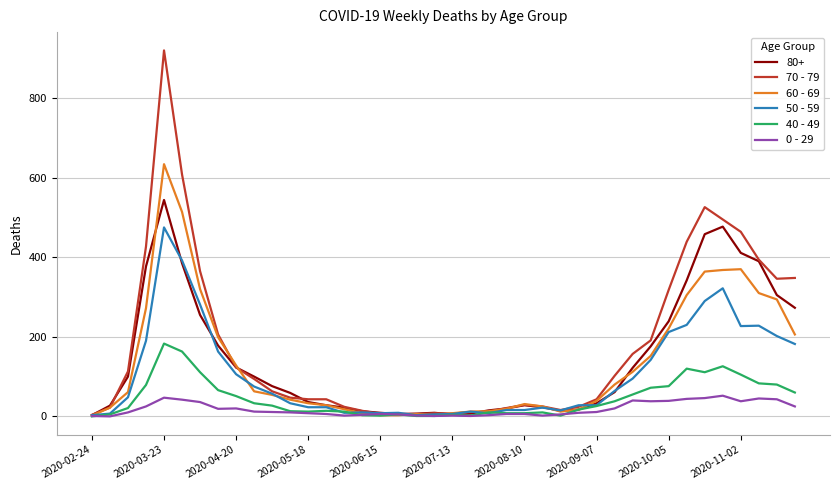

Rank the series by their maximum value, from highest to lowest.

70 - 79, 60 - 69, 80+, 50 - 59, 40 - 49, 0 - 29